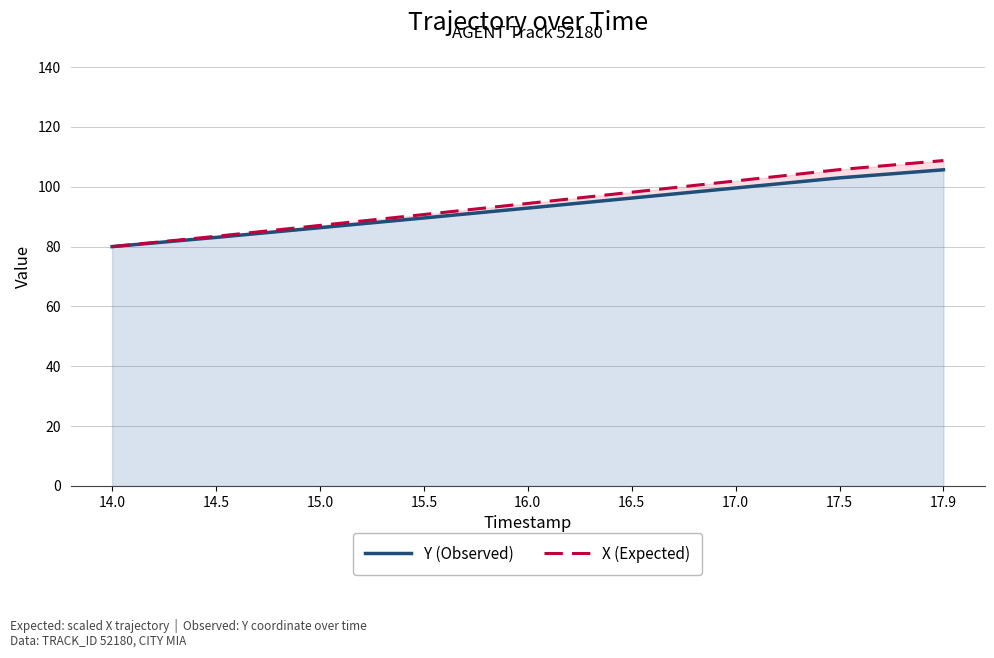

What is the sum of all X (Expected) values?

850.3